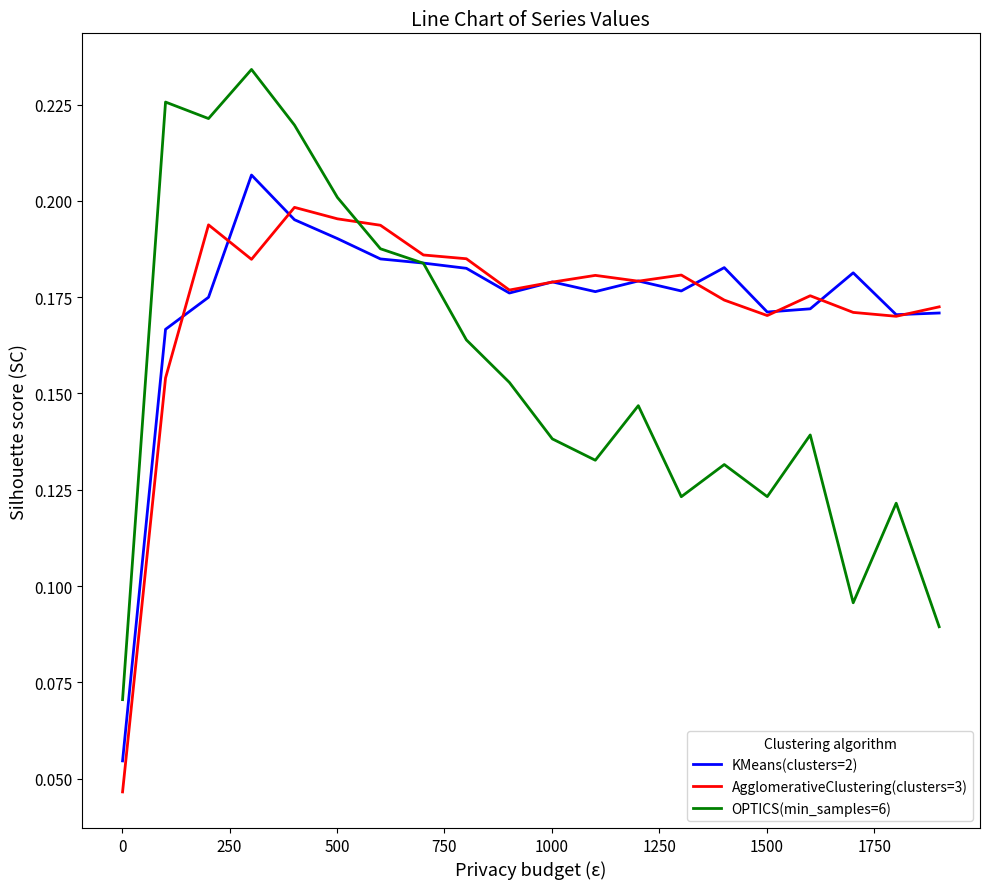

How many series are shown in this chart?

3